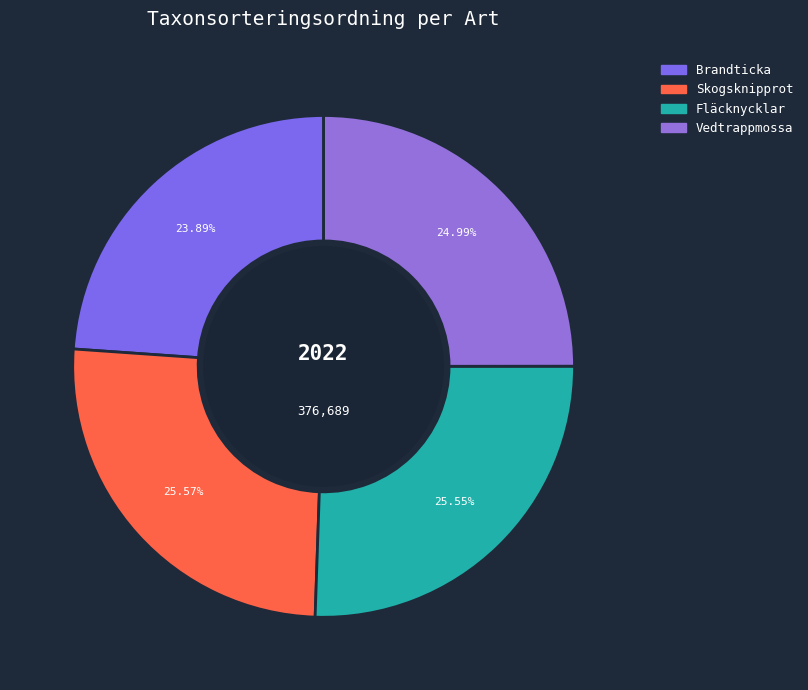

To the nearest percent, what is the difference between the Fläcknycklar and Vedtrappmossa slice percentages?

1%